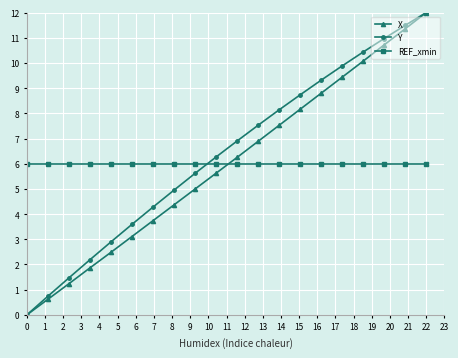

Reading right to left, extract all data points from this chart.

X: 12.0	11.4	10.7	10.1	9.4	8.8	8.2	7.5	6.9	6.2	5.6	5.0	4.4	3.7	3.1	2.5	1.9	1.2	0.6	0.0
Y: 12.0	11.5	11.0	10.4	9.9	9.3	8.7	8.1	7.5	6.9	6.3	5.6	5.0	4.3	3.6	2.9	2.2	1.5	0.7	0.0
REF_xmin: 6.0	6.0	6.0	6.0	6.0	6.0	6.0	6.0	6.0	6.0	6.0	6.0	6.0	6.0	6.0	6.0	6.0	6.0	6.0	6.0